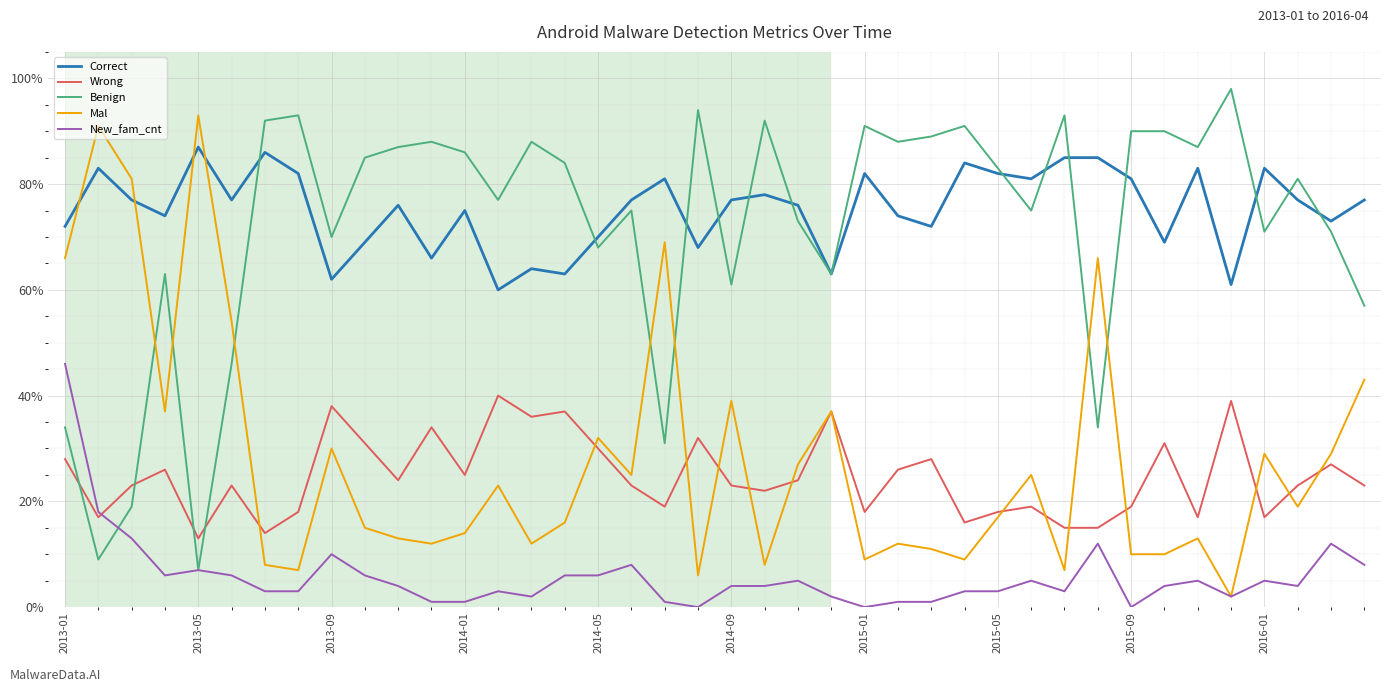

What is the maximum value shown in the chart?

98